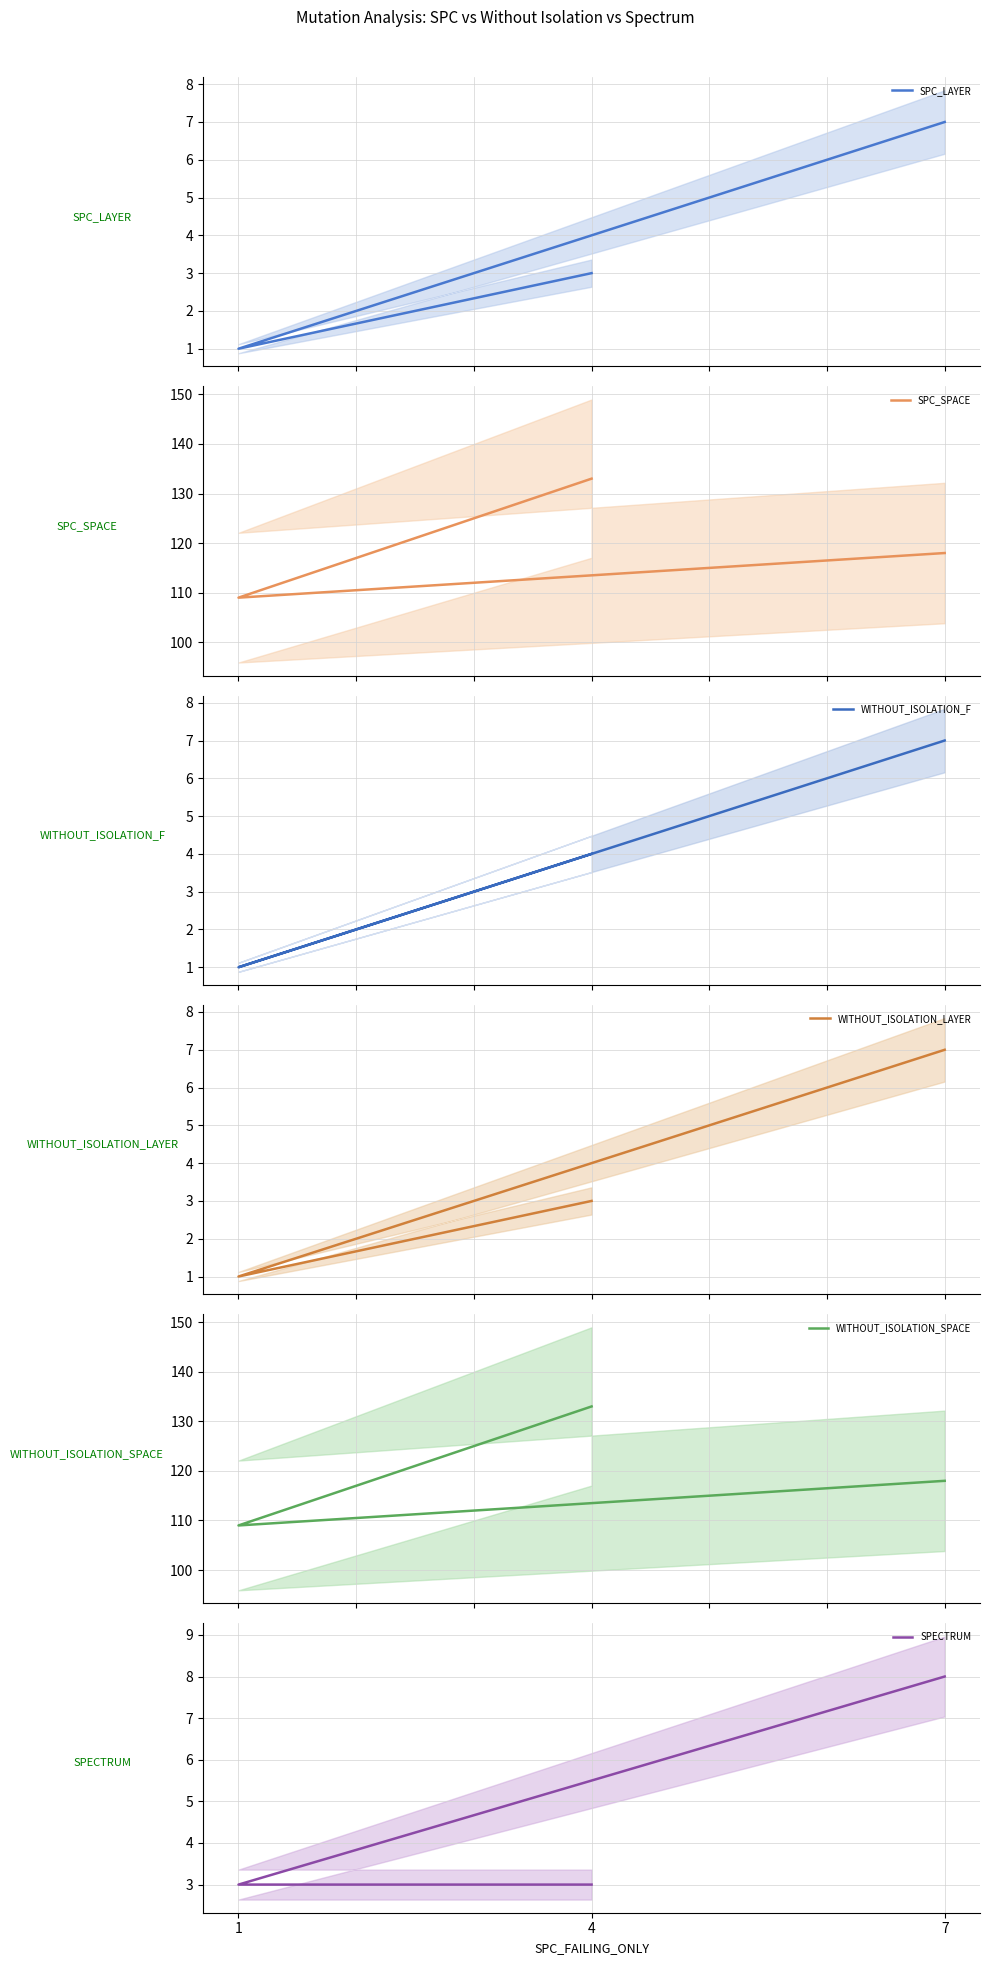

What is the smallest value displayed?

1